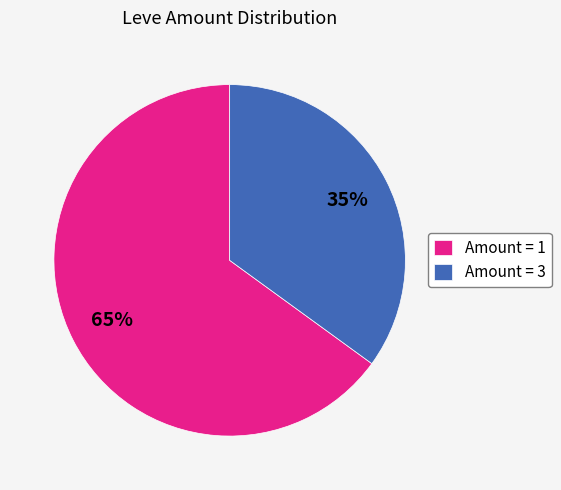

How many slices are in this pie chart?

2